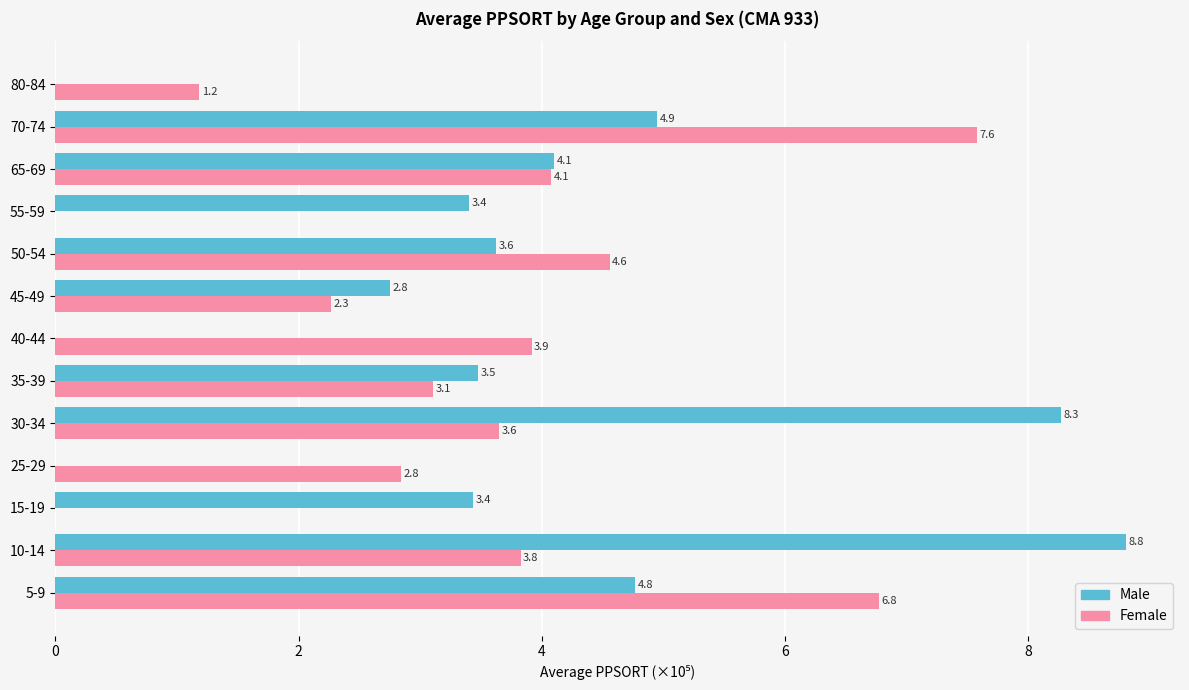

The value of Male at 55-59 is 1.4. True or false?

False